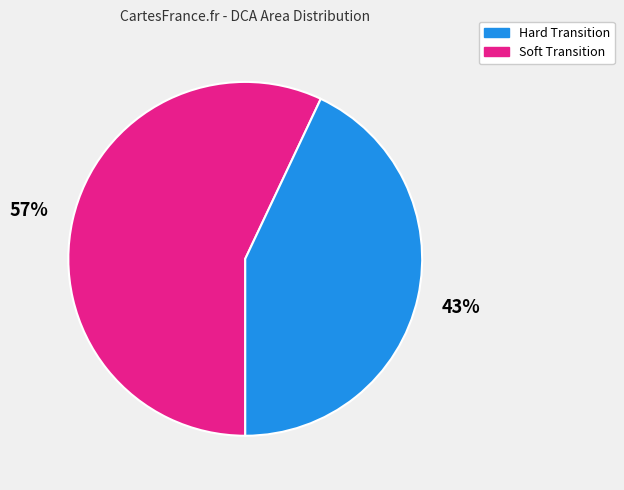

Is there any slice that represents more than half of the pie?

Yes